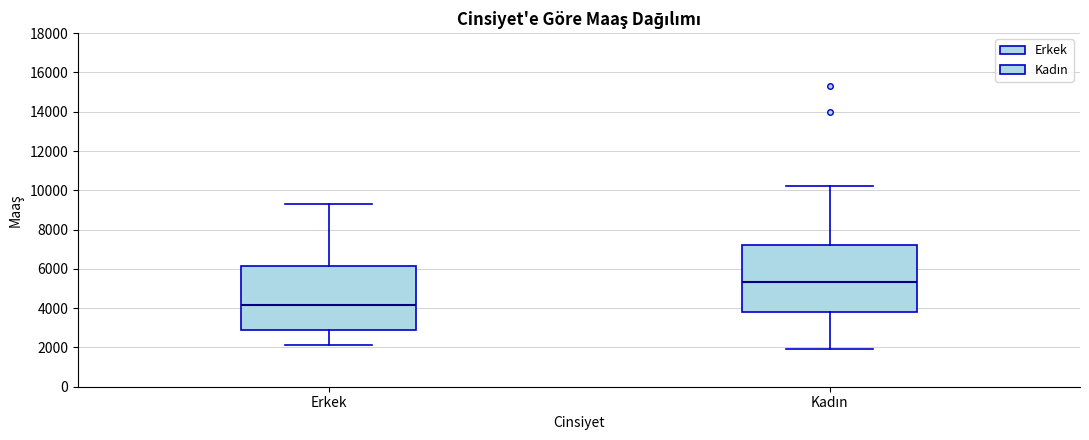

Reading left to right, read every box against the y-axis: the position of its median line, the range the box covers, and the ends of its whiskers. The values are not printed on the chart, so give them approximately, as read against the axis.

Erkek: median 4200, box 3000 to 6200, whiskers 2200 to 9400
Kadın: median 5400, box 3800 to 7200, whiskers 2000 to 10200